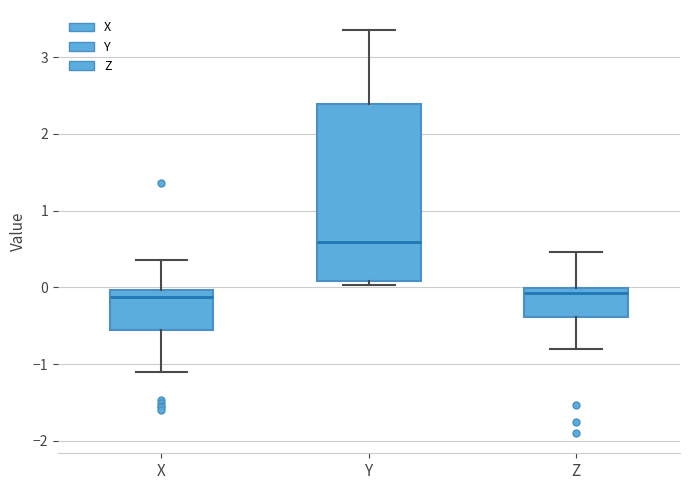

Which box's median line is the highest?

Y